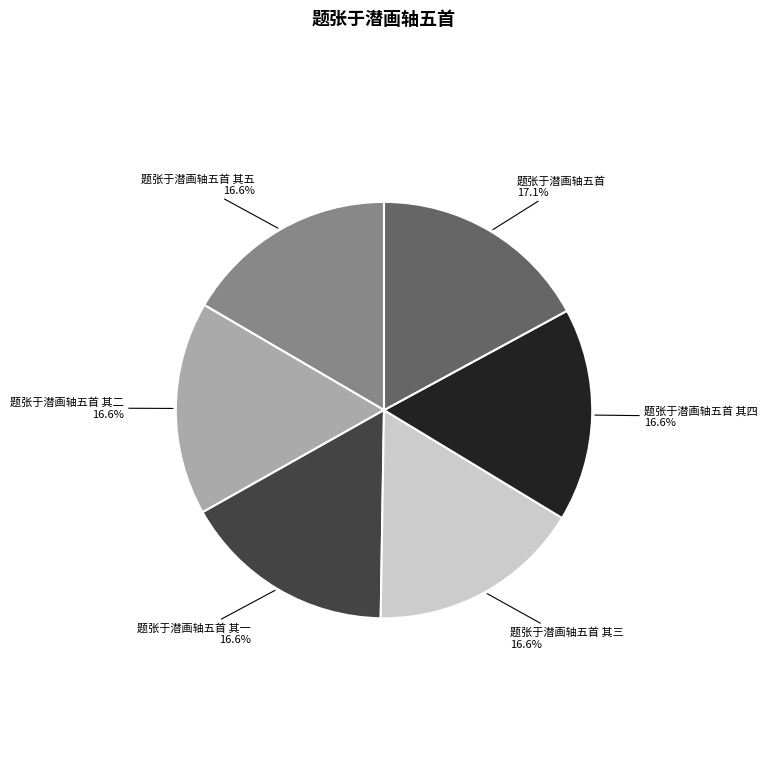

Approximately how many times larger is the value at 题张于潜画轴五首 其三 compared to 题张于潜画轴五首 其二?

1.0